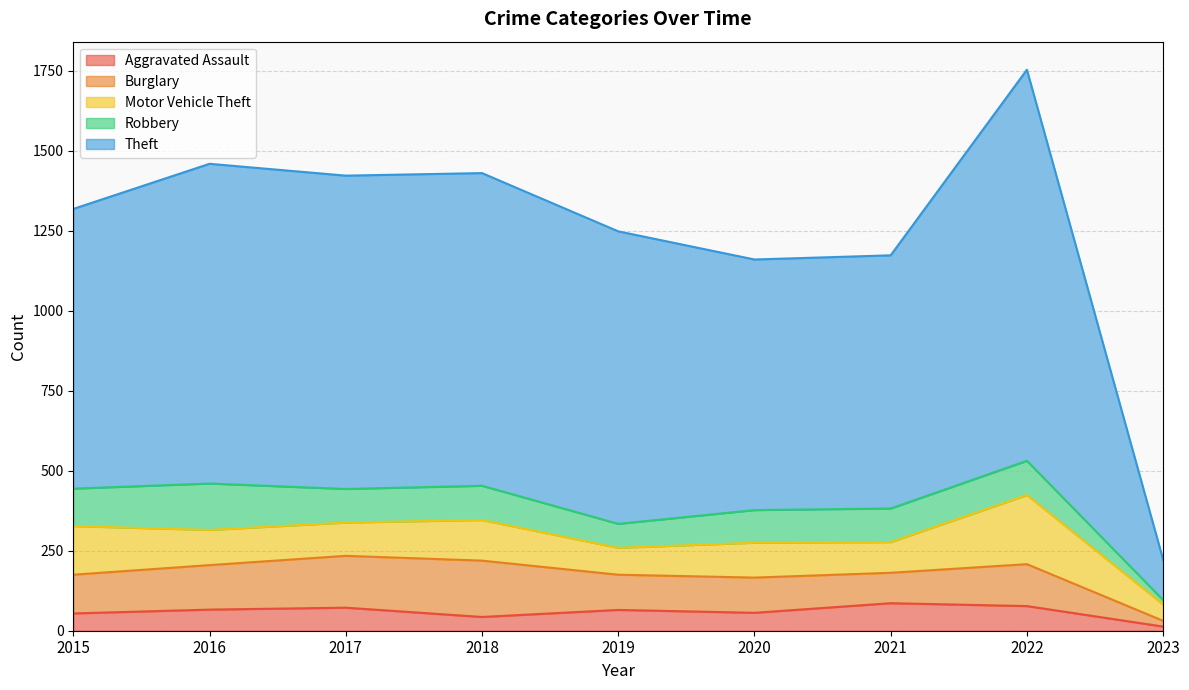

What is the difference between the maximum and minimum values in the Motor Vehicle Theft series?

165